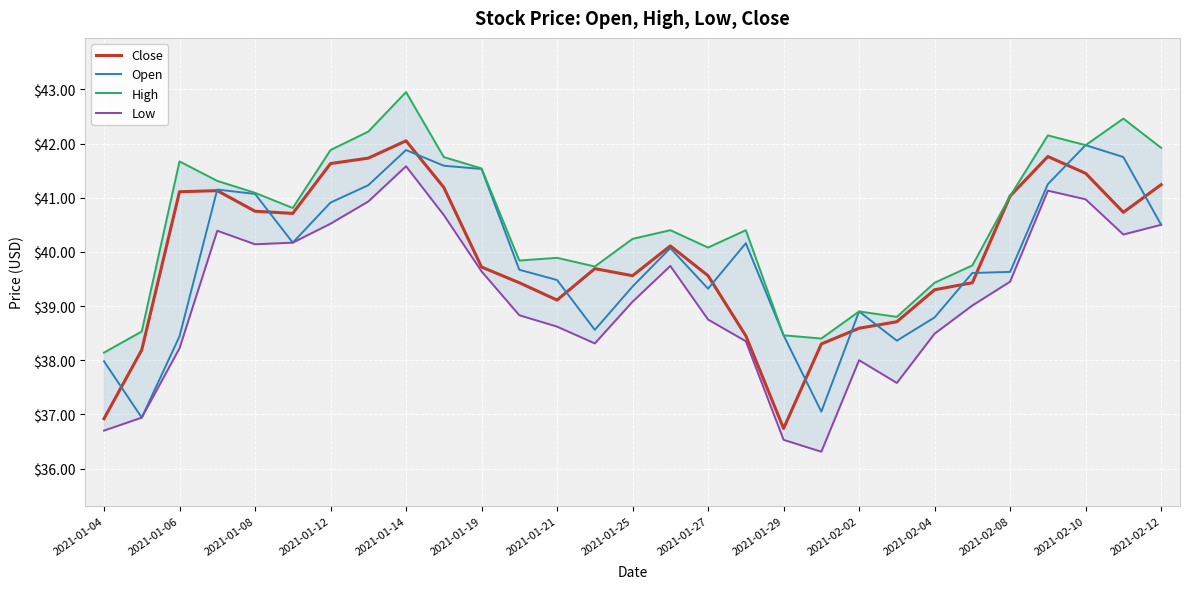

What is the highest value of the Close series?

42.0